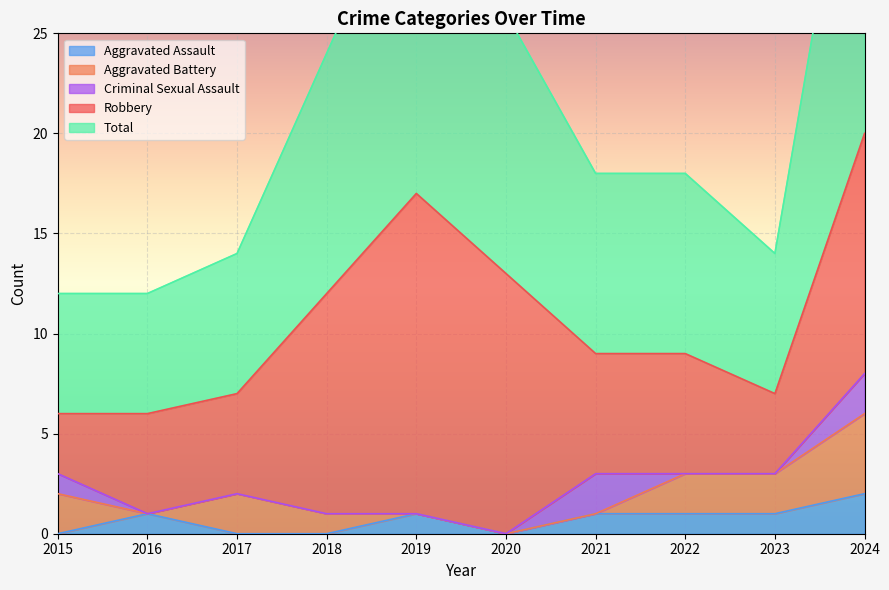

What is the difference between the maximum and second lowest values in the Total series?

14